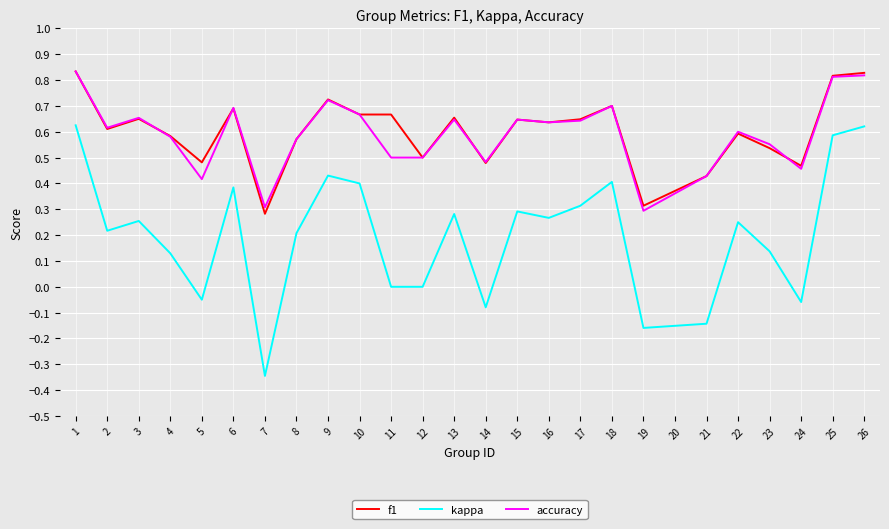

True or false: f1 has more than 2 points higher than both neighbors.

True